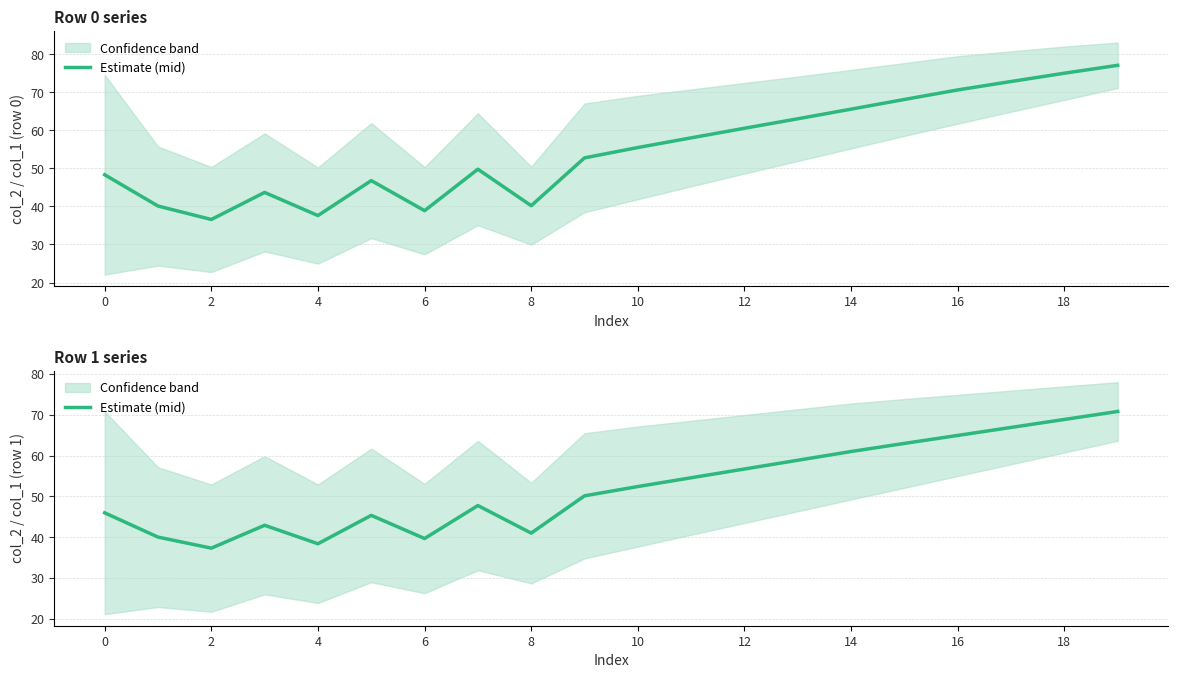

Count the number of data series in this chart.

1